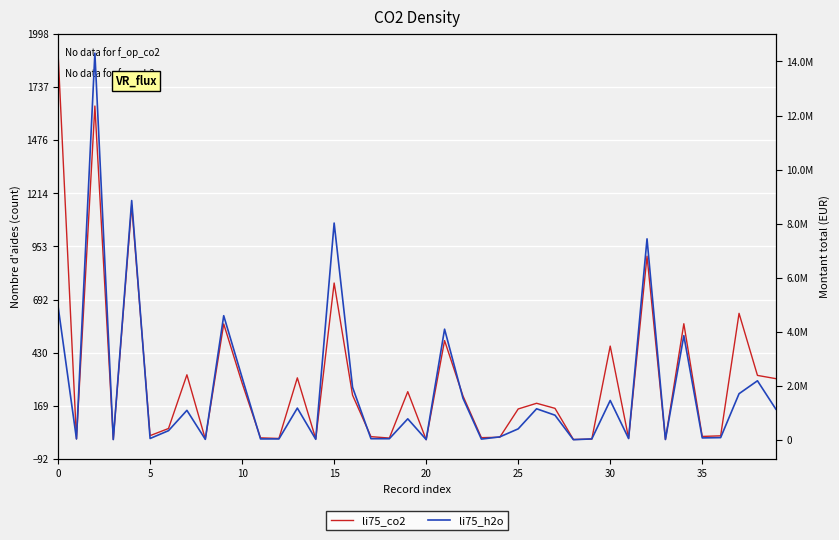

What is the difference between the maximum and minimum values in the li75_h2o series?

14301298.9